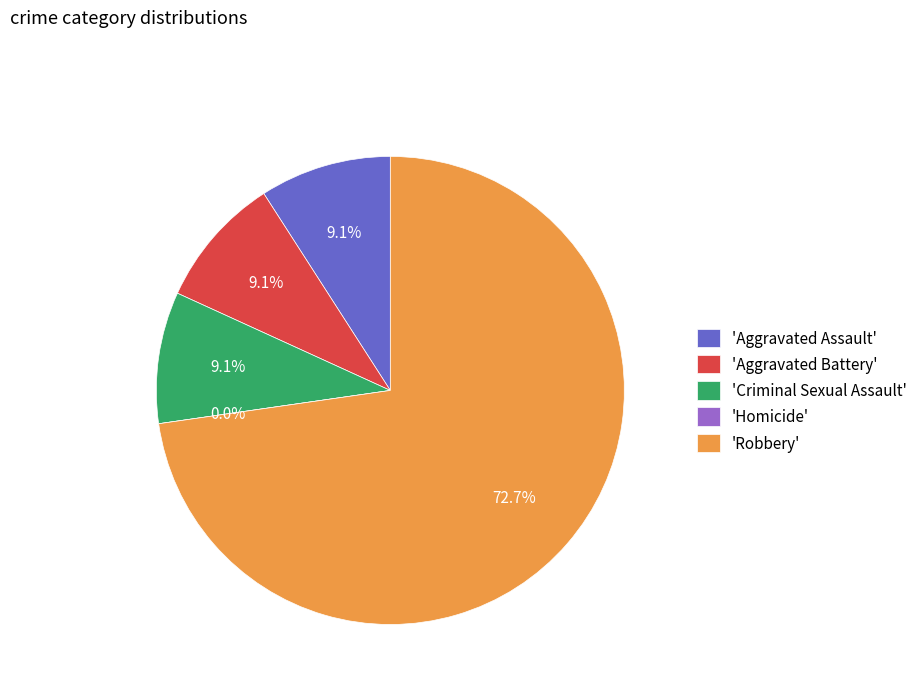

Which slice is the smallest?

Homicide